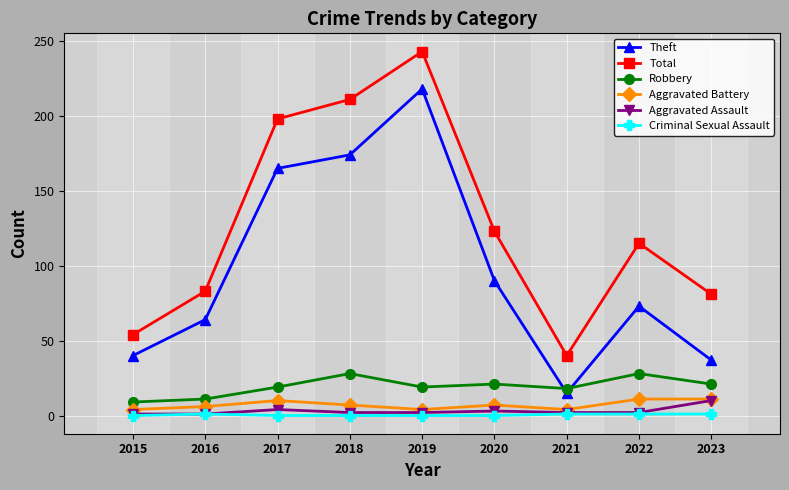

Does the chart display data point markers on the line(s)?

Yes